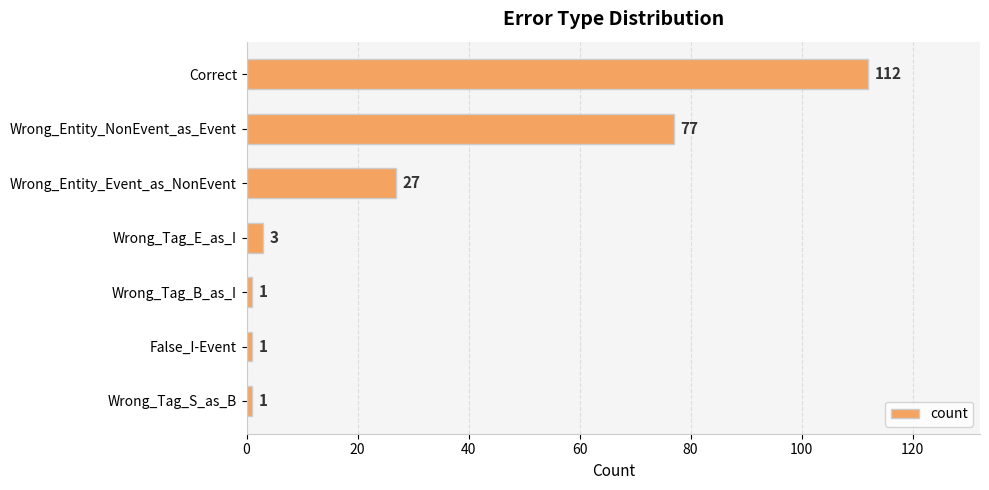

What is the smallest value displayed?

1